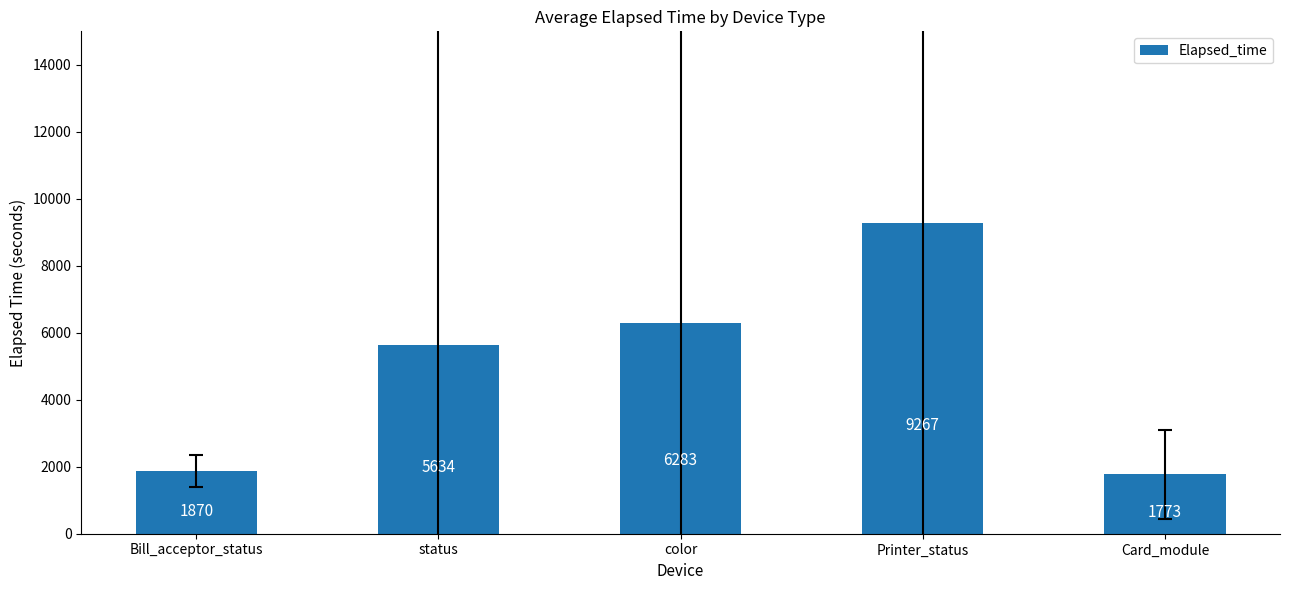

What is the ratio of the value at status to the value at Card_module?

3.2